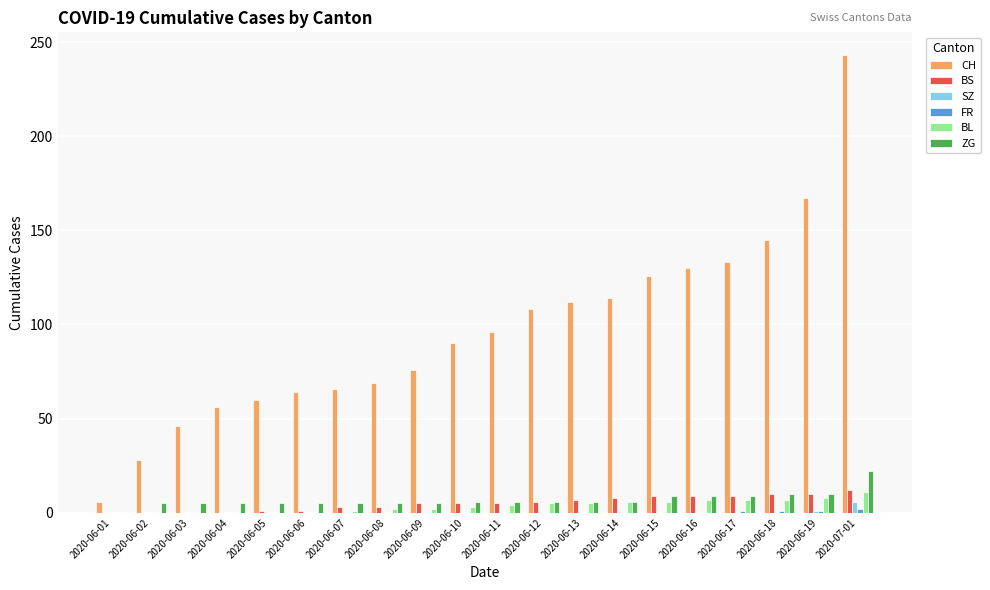

What is the maximum value for BS?

12